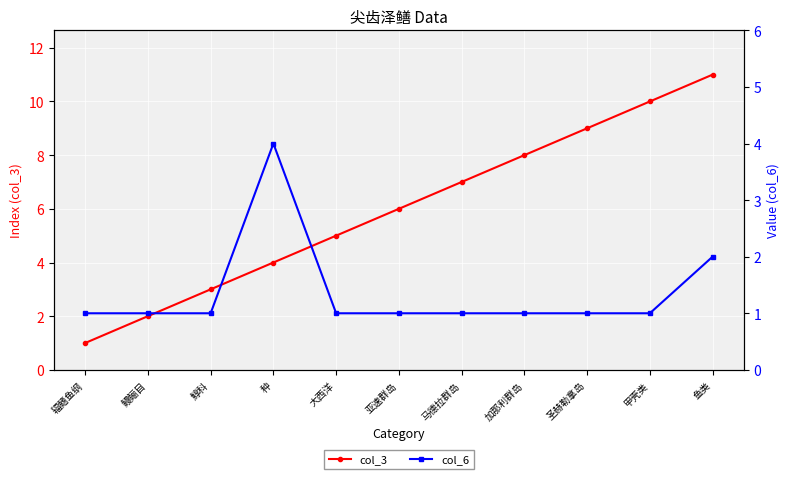

Which category has the highest value in the col_3 series?

鱼类